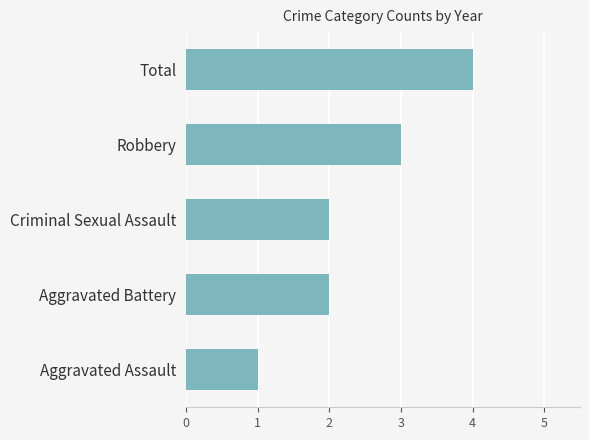

Approximately how many times larger is the value at Criminal Sexual Assault compared to Robbery?

0.7